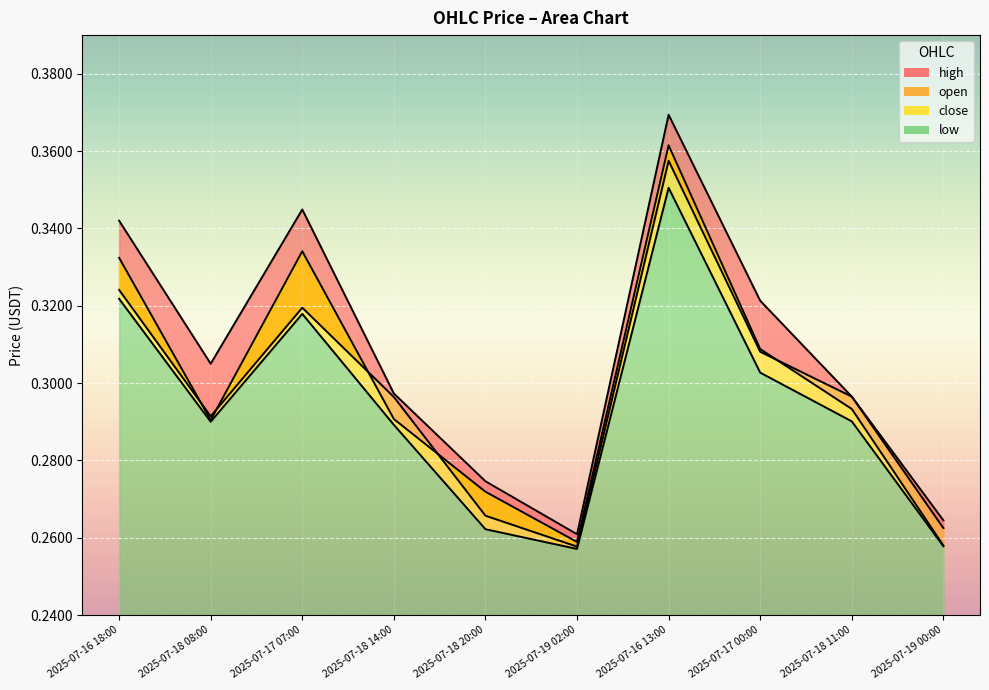

The open series shows 0.4 at 2025-07-18 20:00. True or false?

False